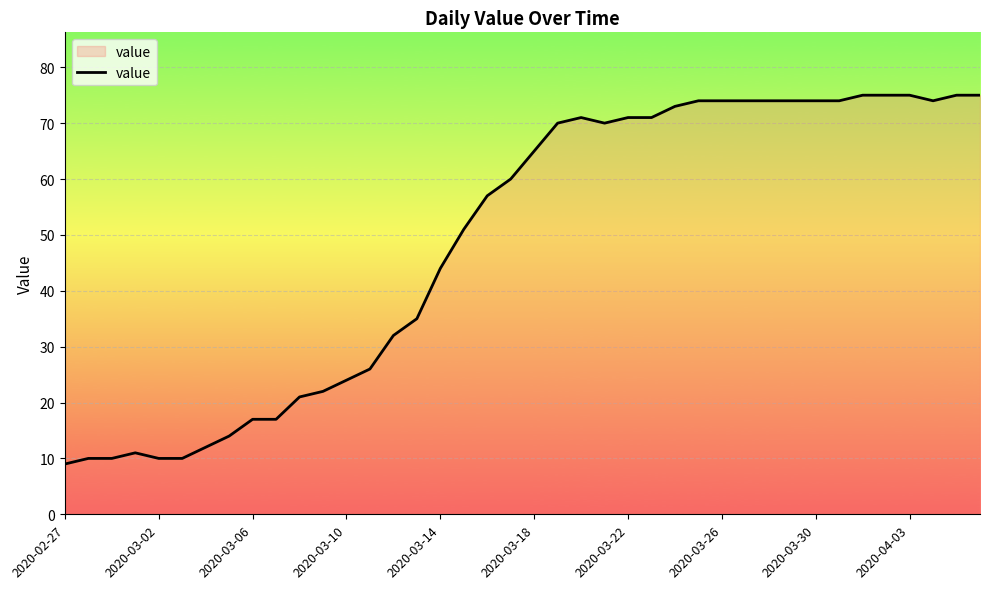

How many lines are shown in the chart?

1